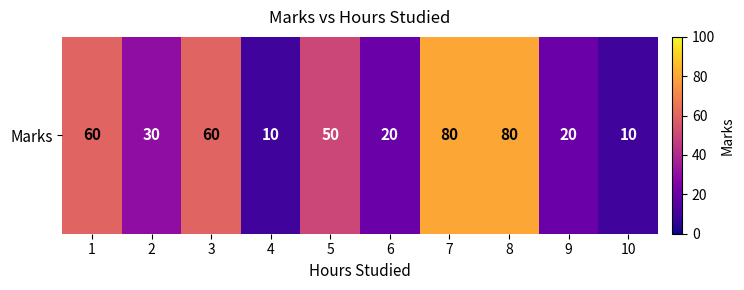

How many categories are shown in the chart?

10